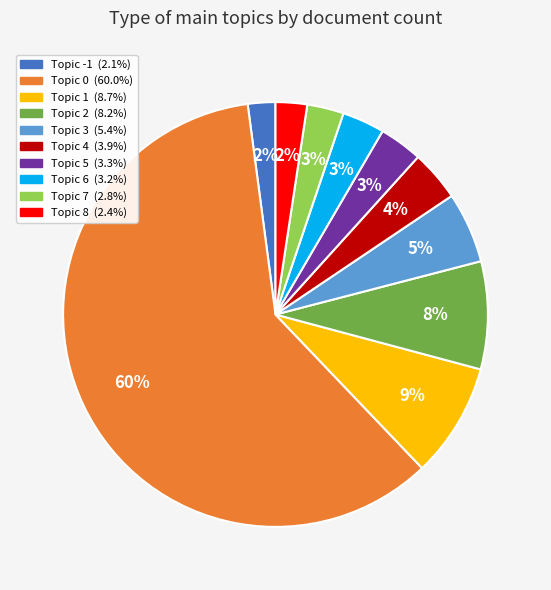

To the nearest percent, what is the difference between the Topic 2 and Topic 7 slice percentages?

5%